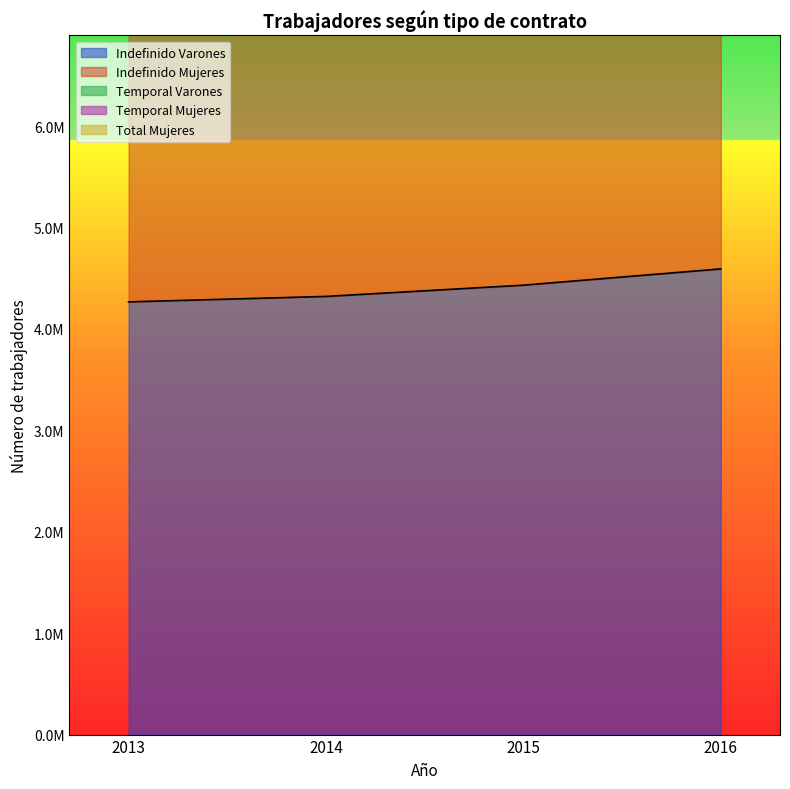

How many Temporal Mujeres values are between 17300086 and 18828610?

3